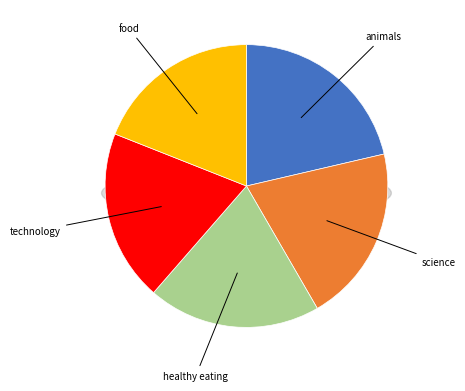

Which slice is the smallest?

food